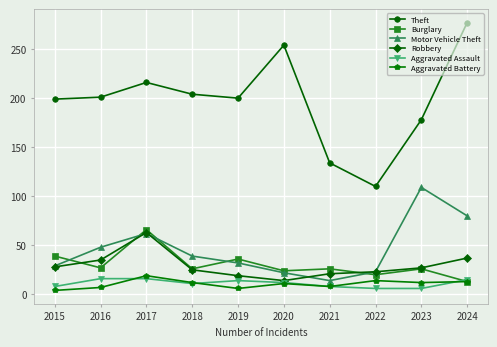

True or false: Theft has a value of 141 at 2017.

False